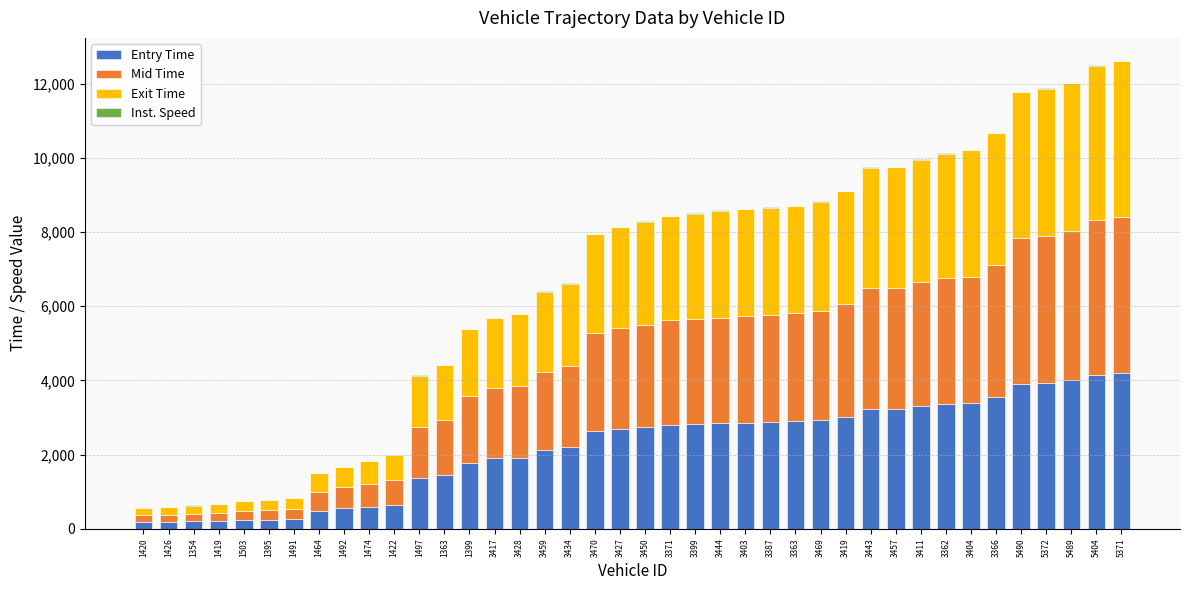

True or false: Entry Time has a value of 1921.0 at 3428.

True